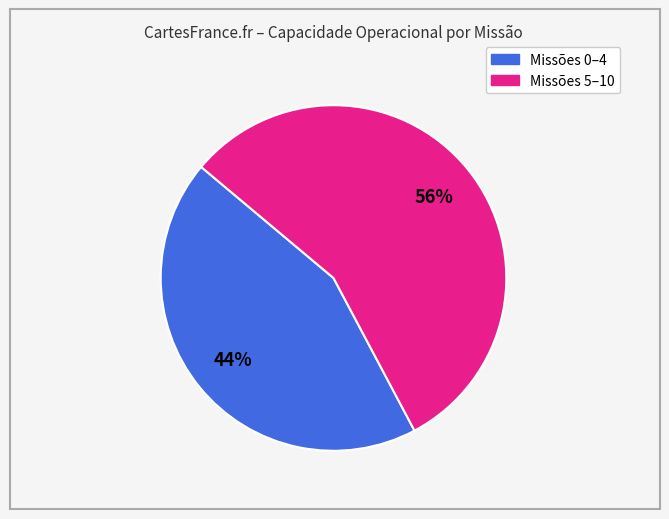

To the nearest percent, what is the average slice percentage?

50%